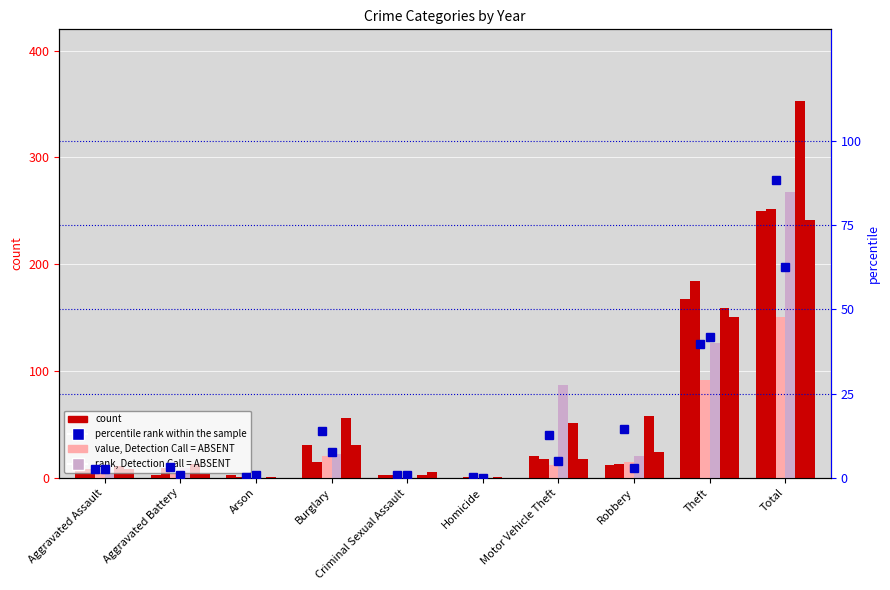

Is the value of percentile 2019 at Homicide greater than the value of percentile 2017 at Burglary?

No